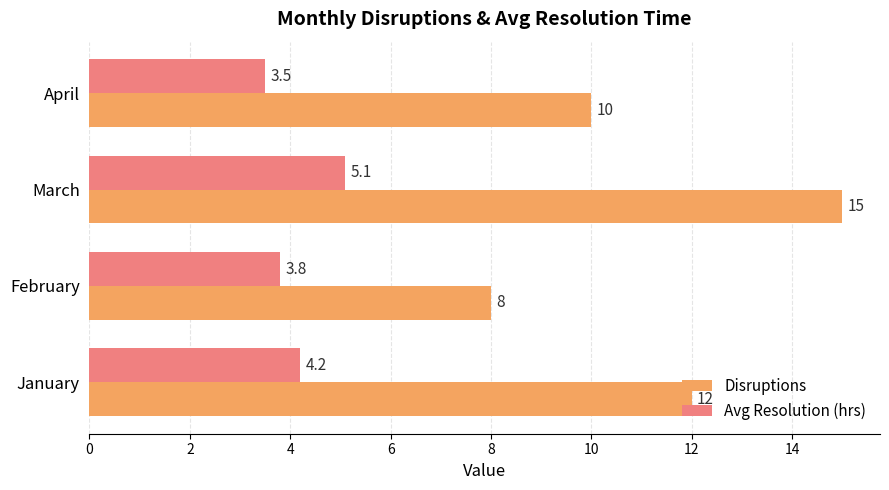

What are all the series names shown in the legend?

Disruptions, Avg Resolution (hrs)